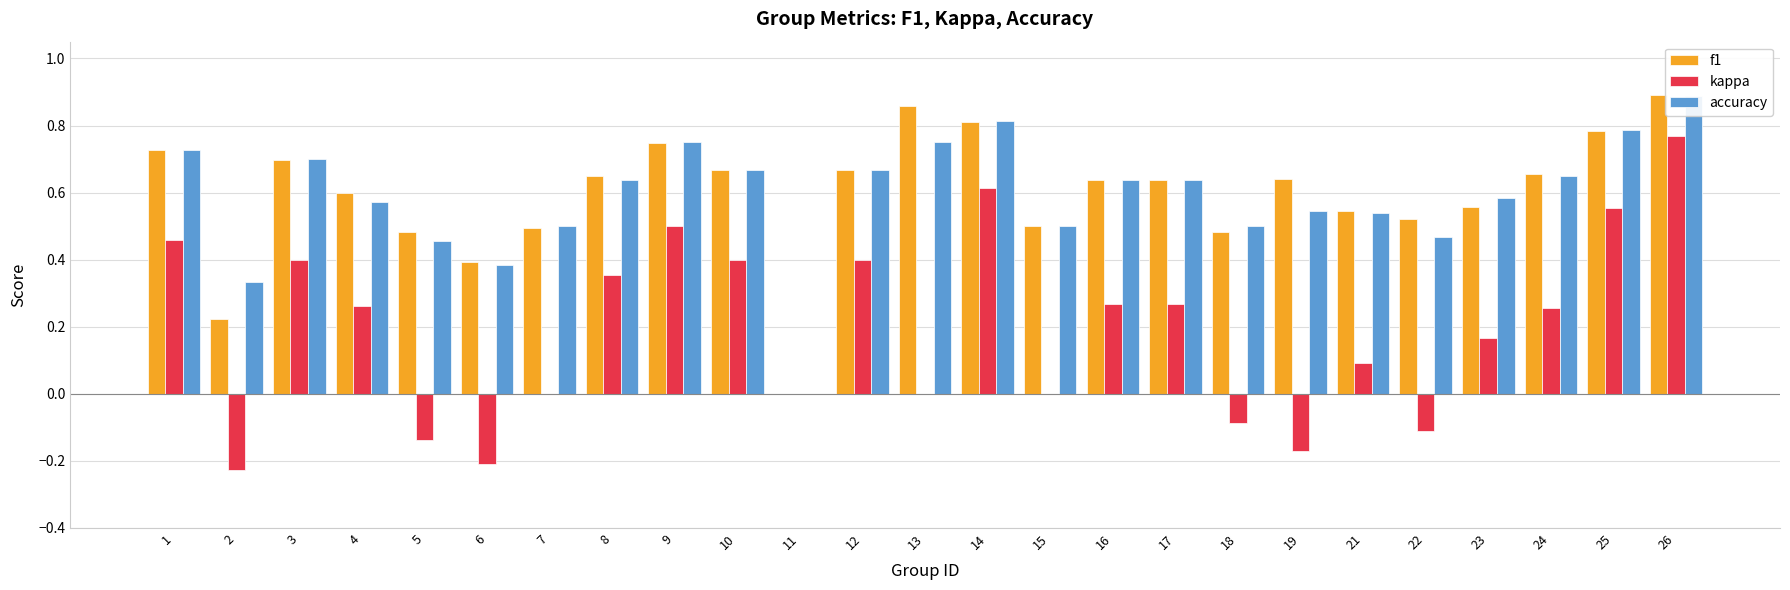

What are all the series names shown in the legend?

f1, kappa, accuracy